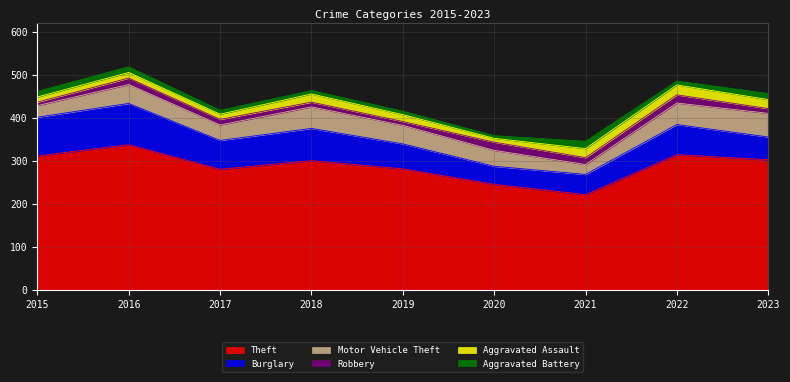

How many data points does each series have?

9